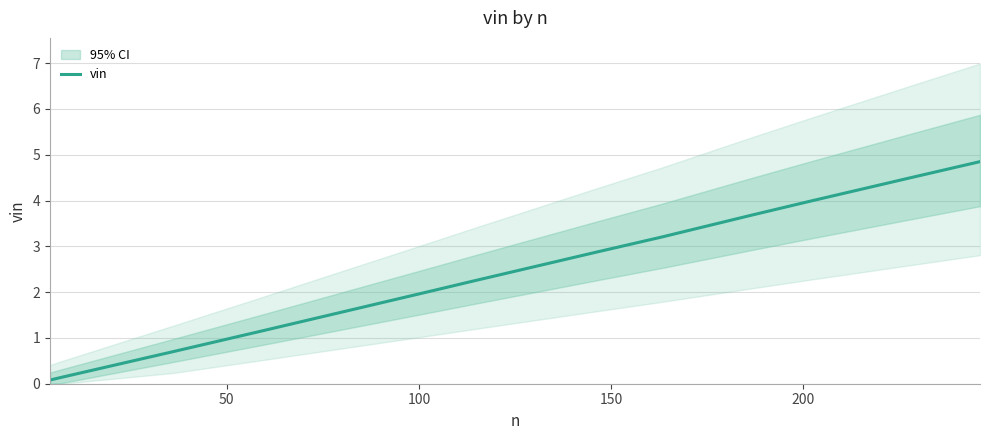

What is the value of the 1st point from the left?

0.1